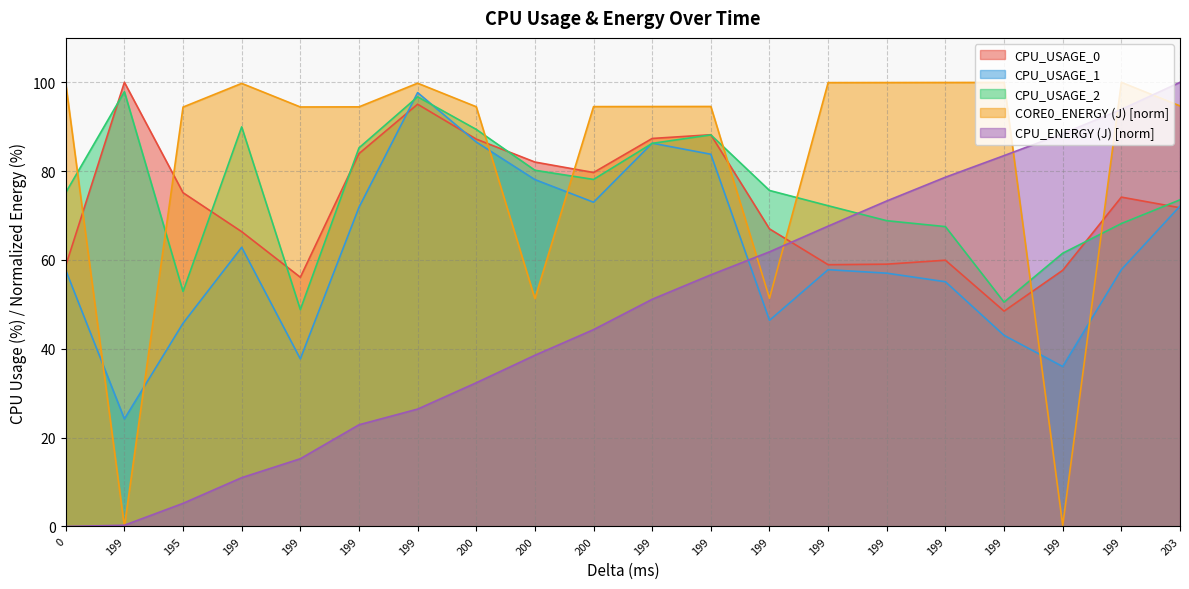

What is the spread (max minus min) of values at 200?

62.1